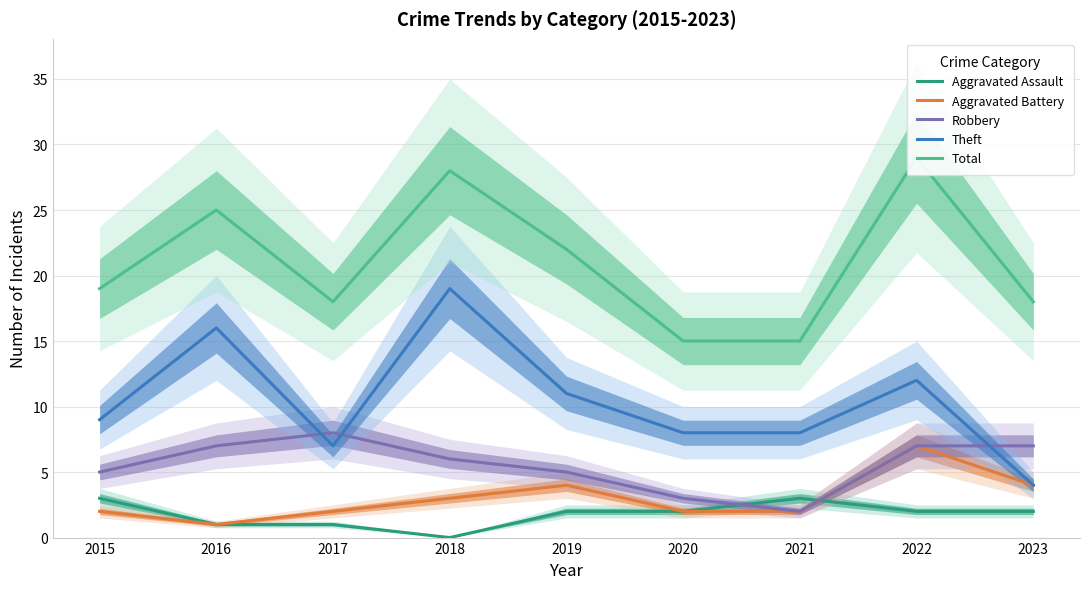

True or false: Total and Aggravated Battery intersect in this chart.

False